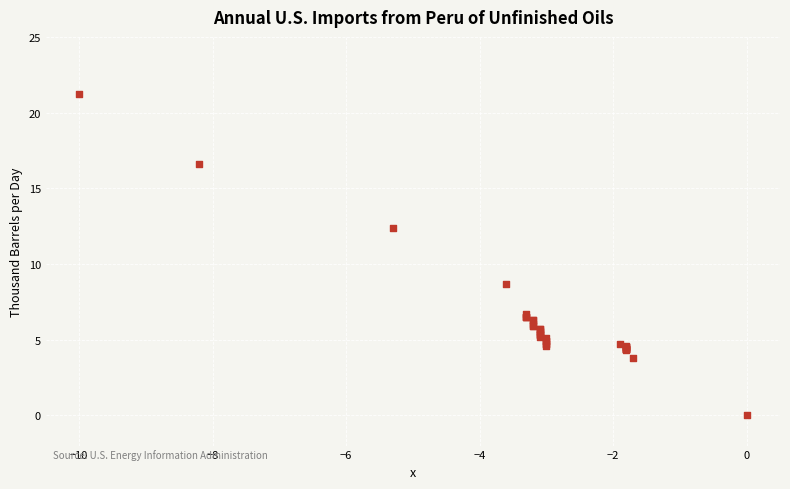

What Y value in the scatter plot is closest to 10?

8.7